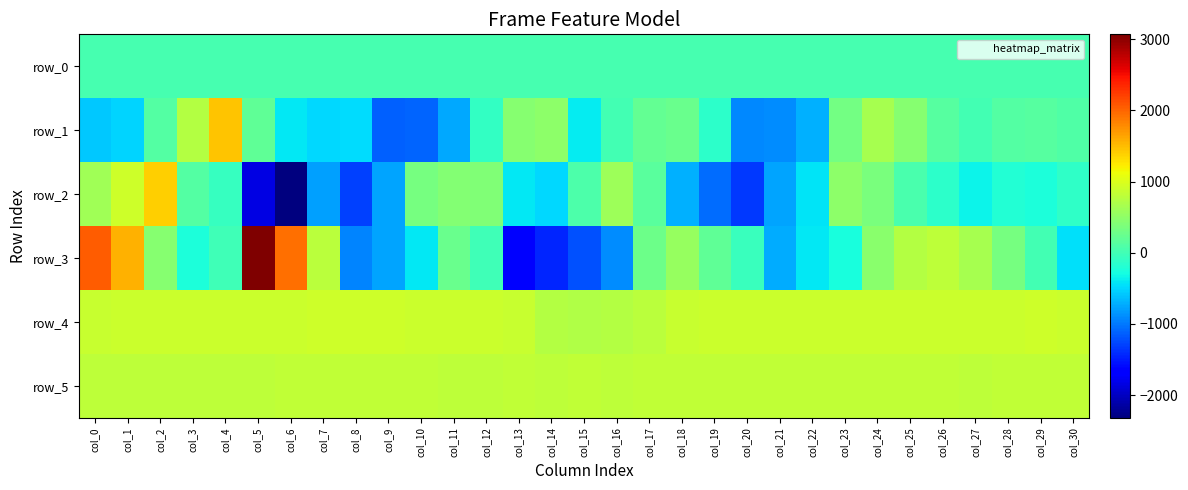

What is the difference between the maximum and minimum values in the row_4 series?

179.0